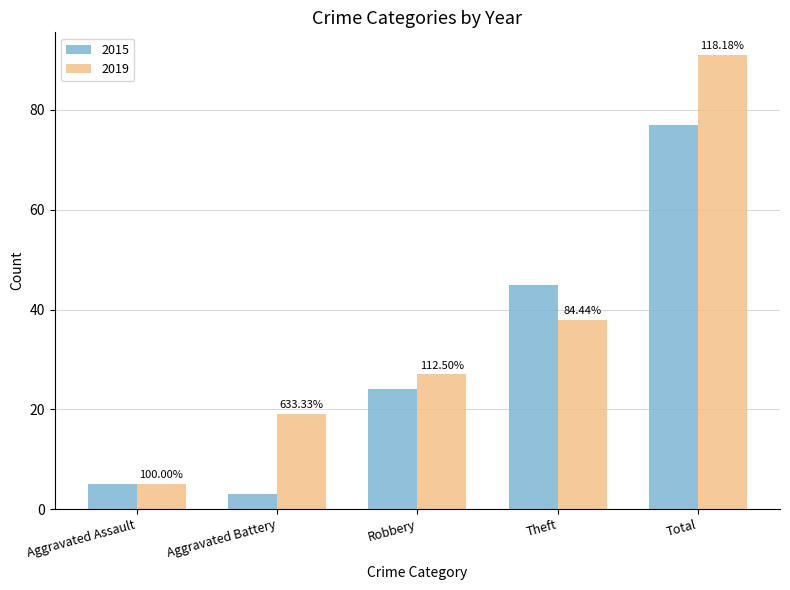

How many bars are there in each group?

2